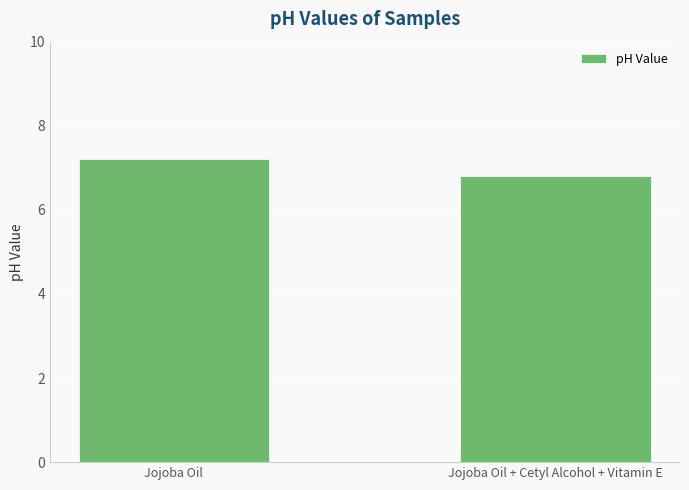

List the labels in order of value, smallest first.

Jojoba Oil + Cetyl Alcohol + Vitamin E, Jojoba Oil